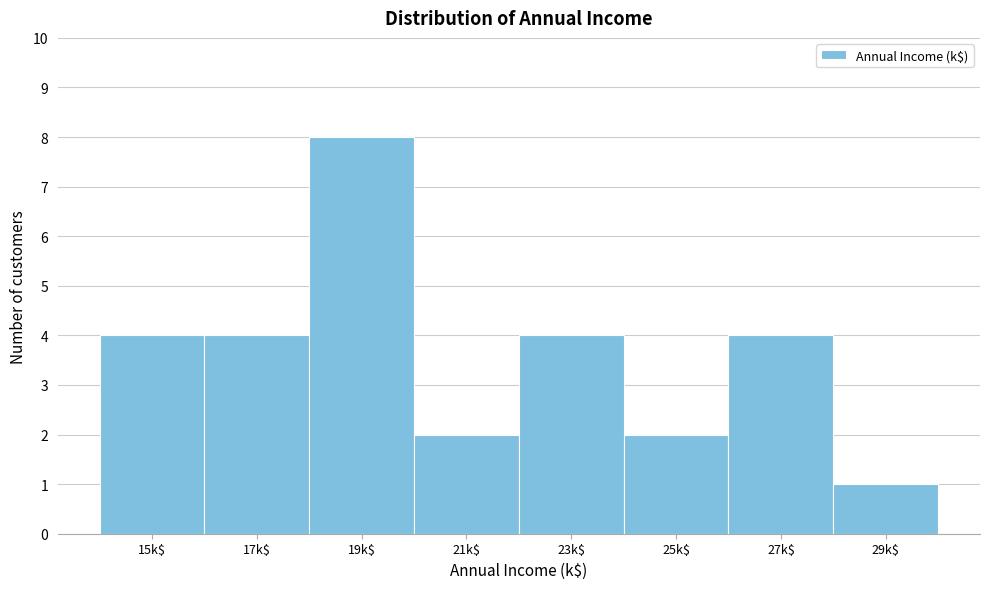

Reading left to right, transcribe all the data shown in this chart.

4	4	8	2	4	2	4	1